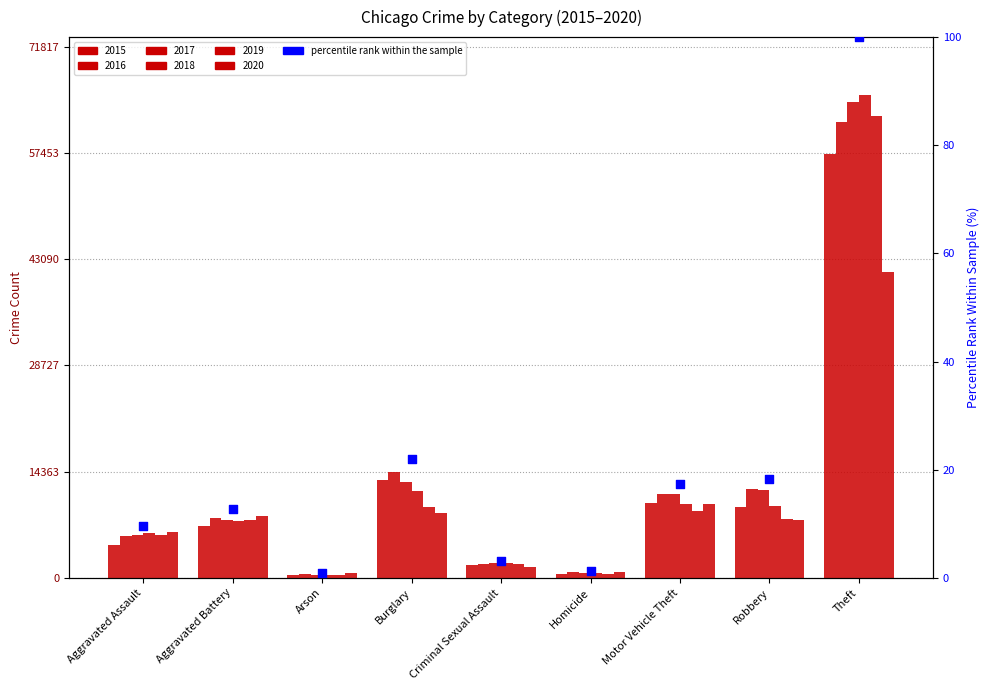

Approximately how many times larger is the value at Burglary compared to Aggravated Assault?

2.3